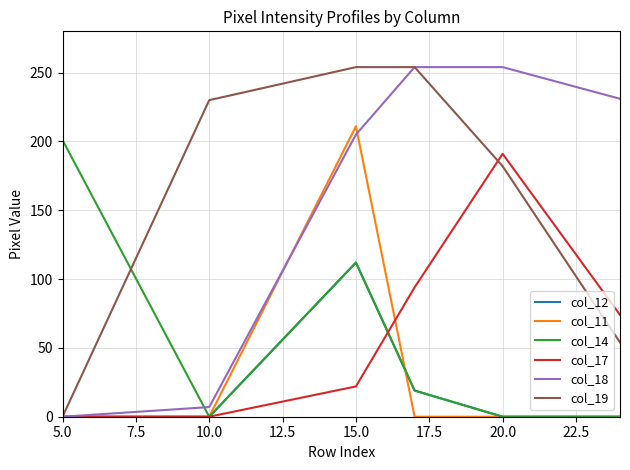

What is the maximum value for col_12?

112